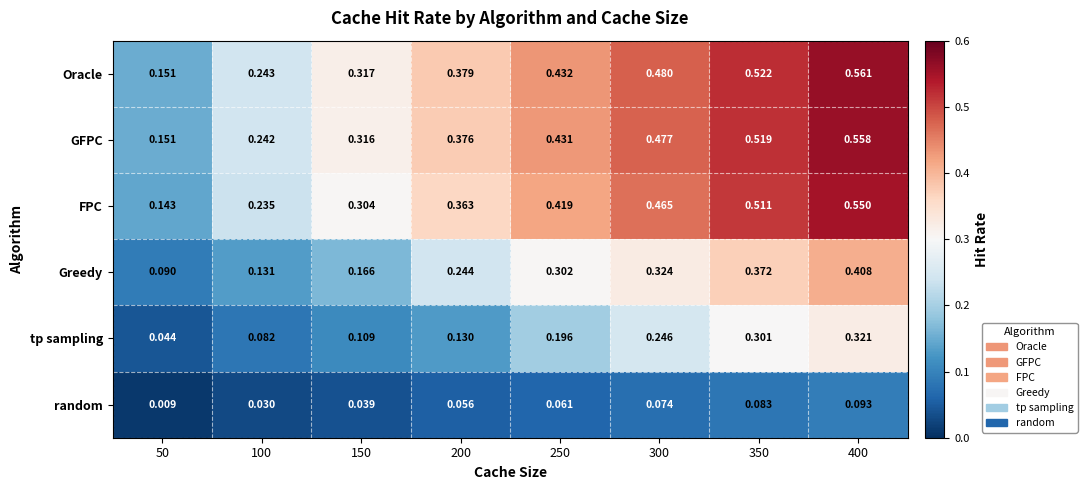

Rank the series at 200 from highest to lowest value.

Oracle, GFPC, FPC, Greedy, tp sampling, random